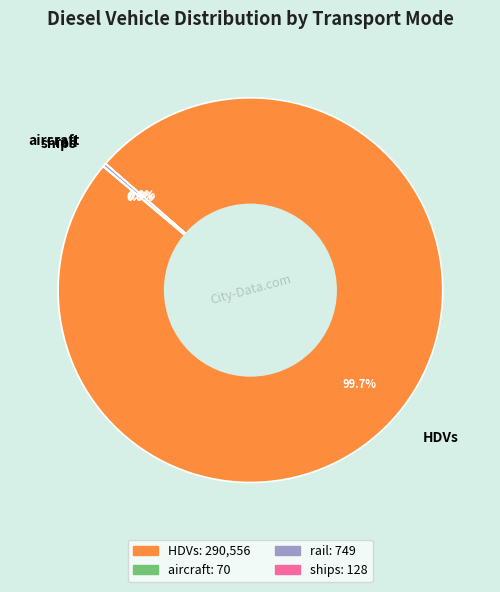

Which slice is the largest?

HDVs